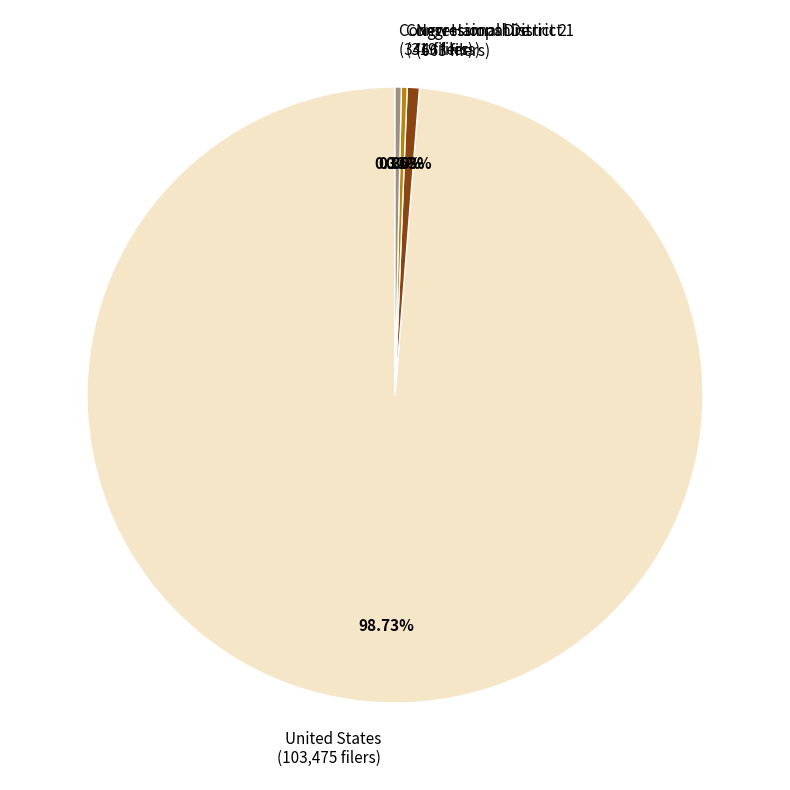

What percentage is NOT represented by Congressional District 1?

99.7%